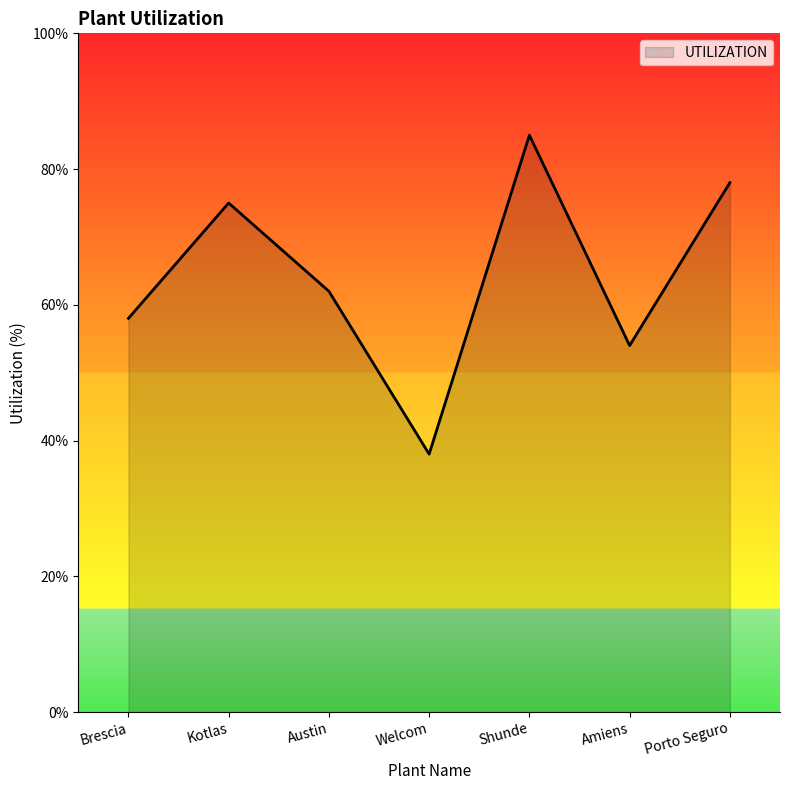

True or false: the data shows 62 at Austin.

True